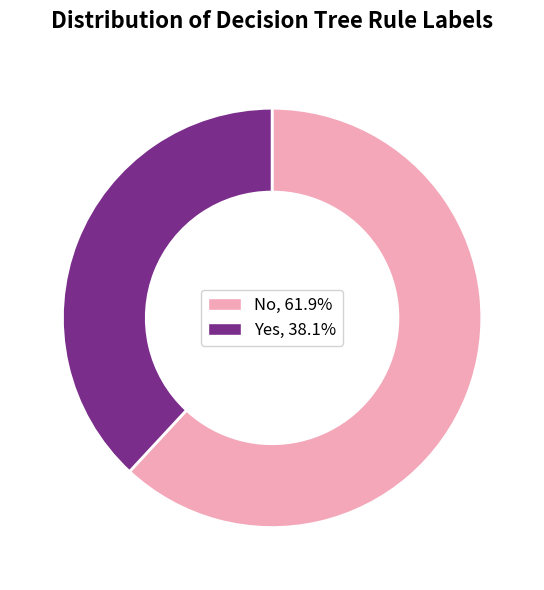

Between No and Yes, which is larger?

No